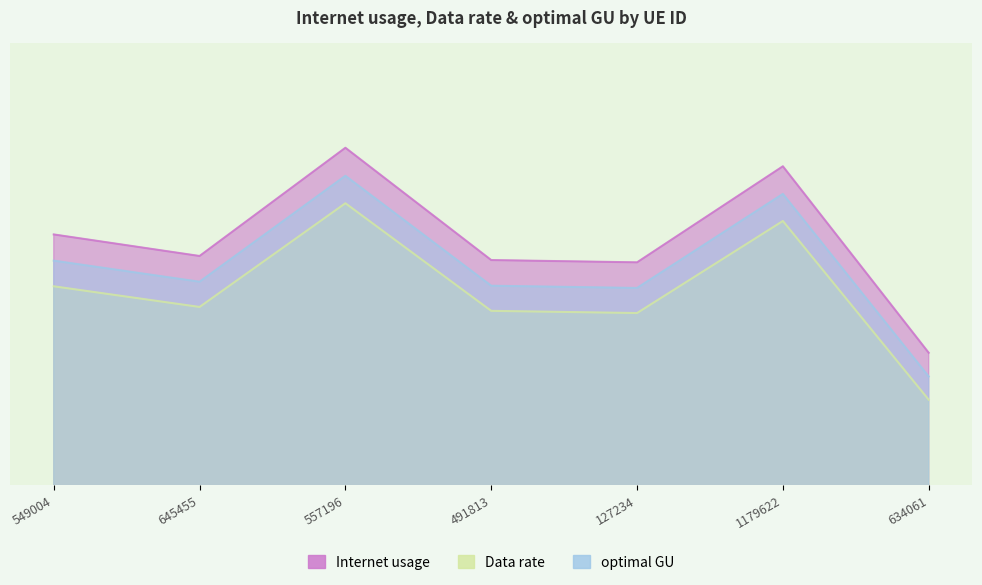

Rank the series by their average value, from highest to lowest.

Internet usage, optimal GU, Data rate